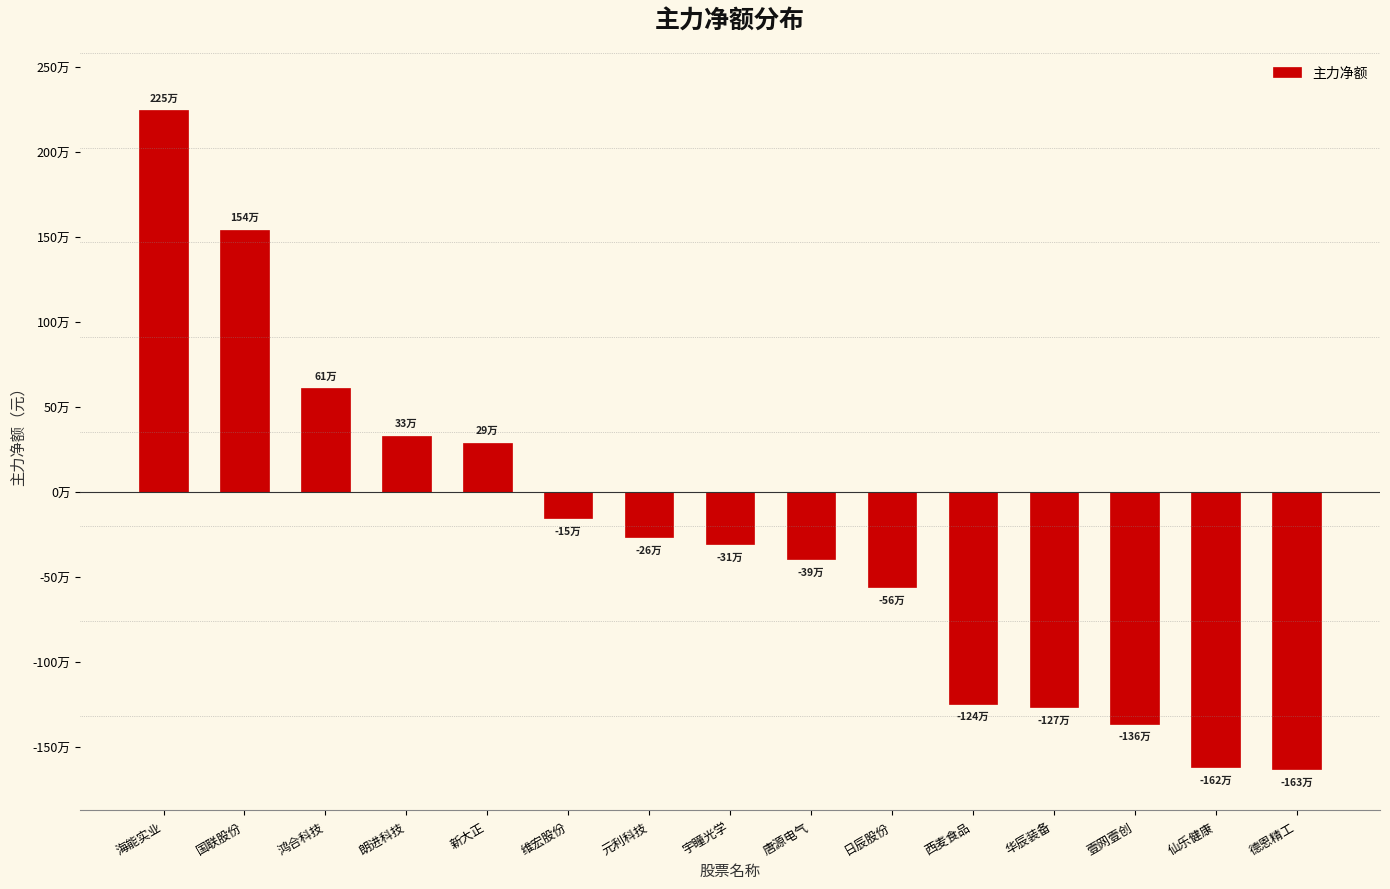

Are the bars horizontal?

No